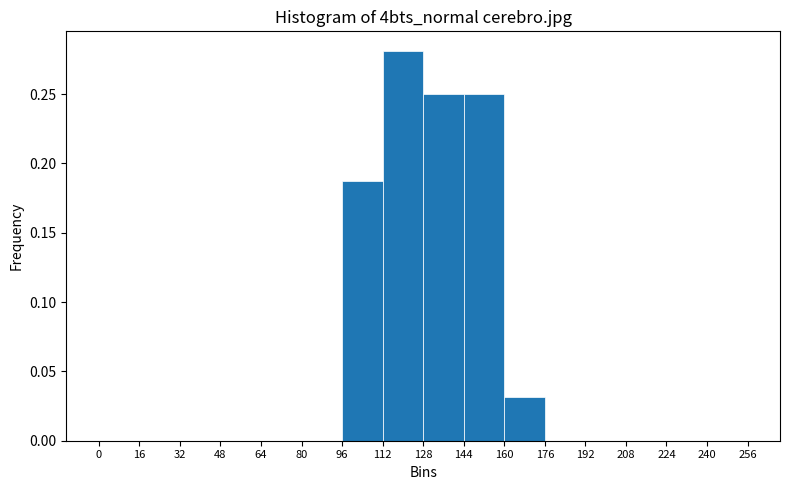

Reading left to right, list every bar in this chart as the range it spans on the x-axis followed by its height. The values are not printed on the chart, so give them approximately, as read against the axis.

0 to 16: 0
16 to 32: 0
32 to 48: 0
48 to 64: 0
64 to 80: 0
80 to 96: 0
96 to 112: 0.19
112 to 128: 0.28
128 to 144: 0.25
144 to 160: 0.25
160 to 176: 0.03
176 to 192: 0
192 to 208: 0
208 to 224: 0
224 to 240: 0
240 to 256: 0